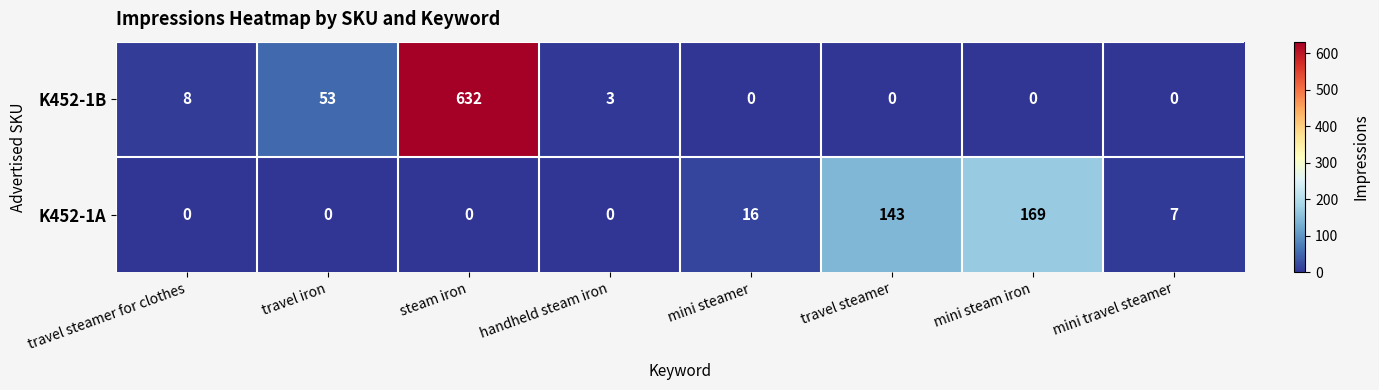

Reading left to right, transcribe all the data shown in this chart.

K452-1B: 8	53	632	3	0	0	0	0
K452-1A: 0	0	0	0	16	143	169	7